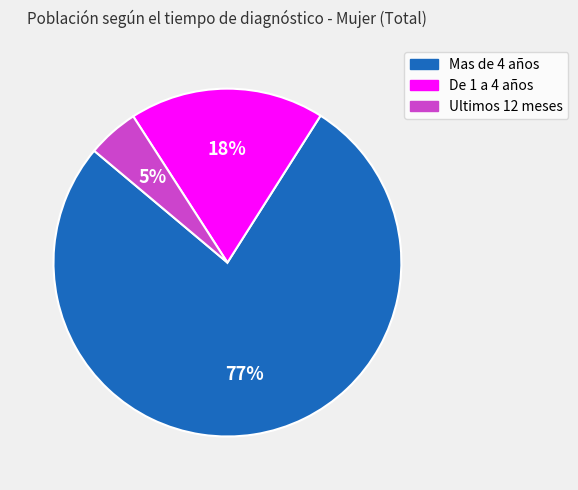

True or false: De 1 a 4 años accounts for 18% of the total.

True